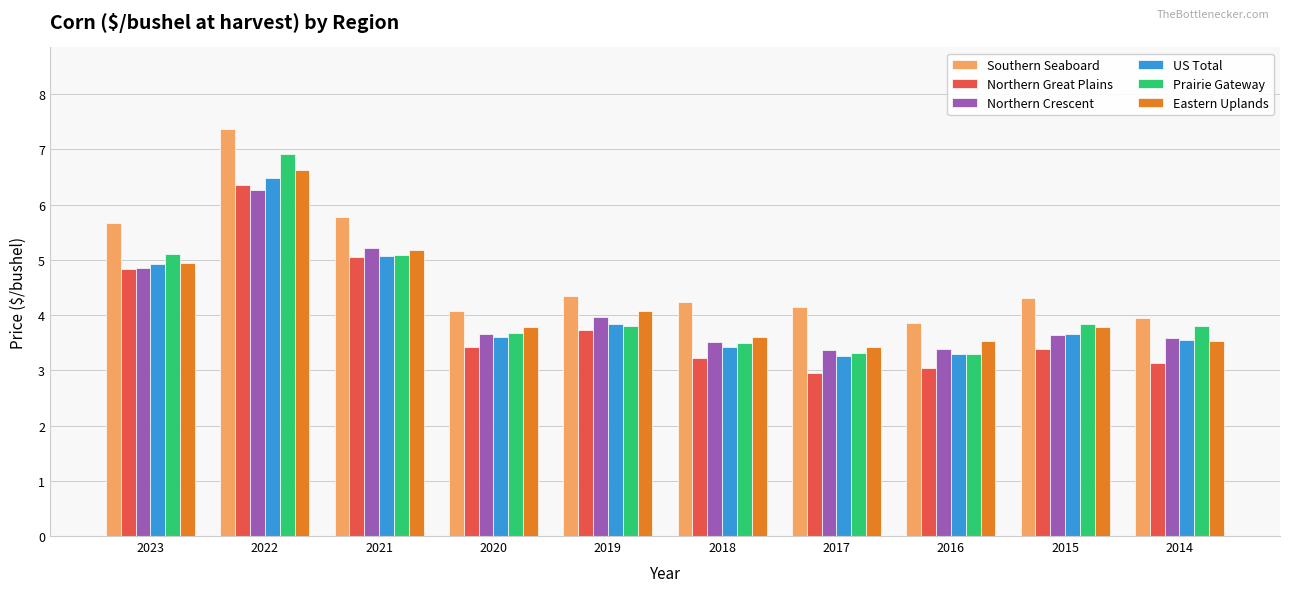

The US Total series shows 0.8 at 2014. True or false?

False